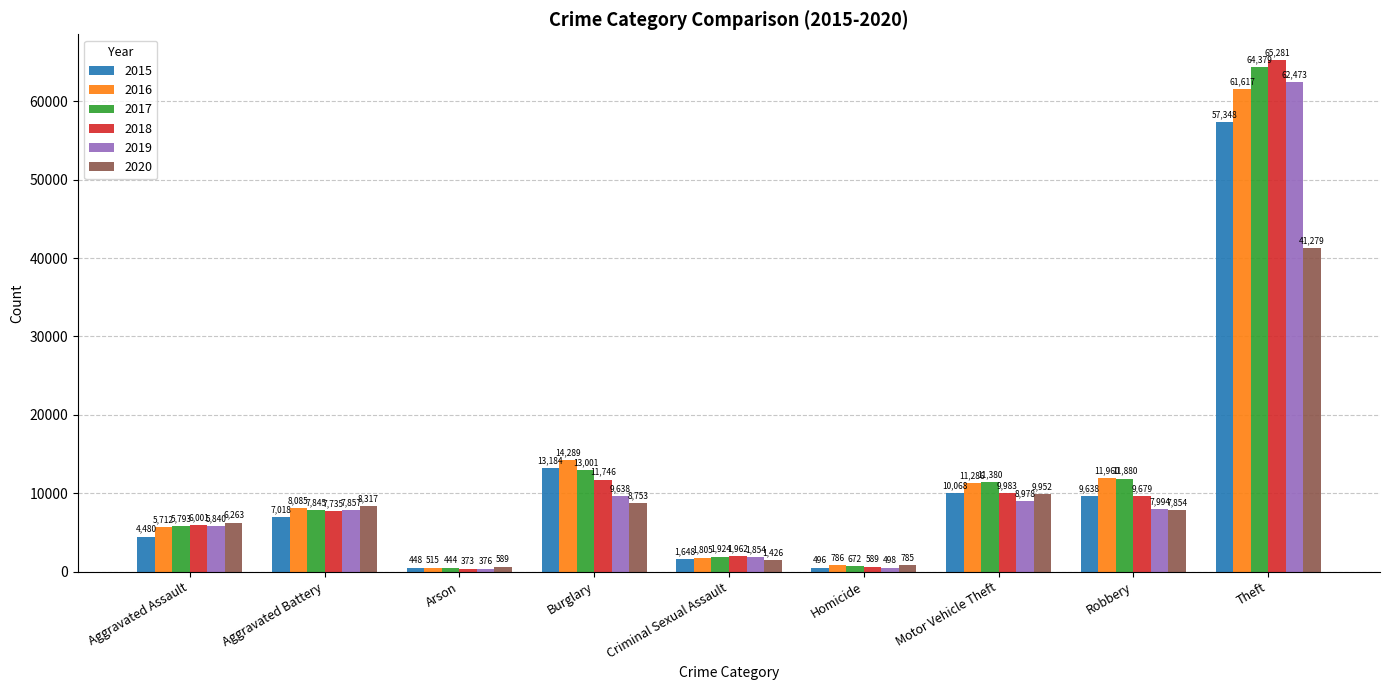

Is it true that 2020 equals 9475 at Aggravated Assault?

False